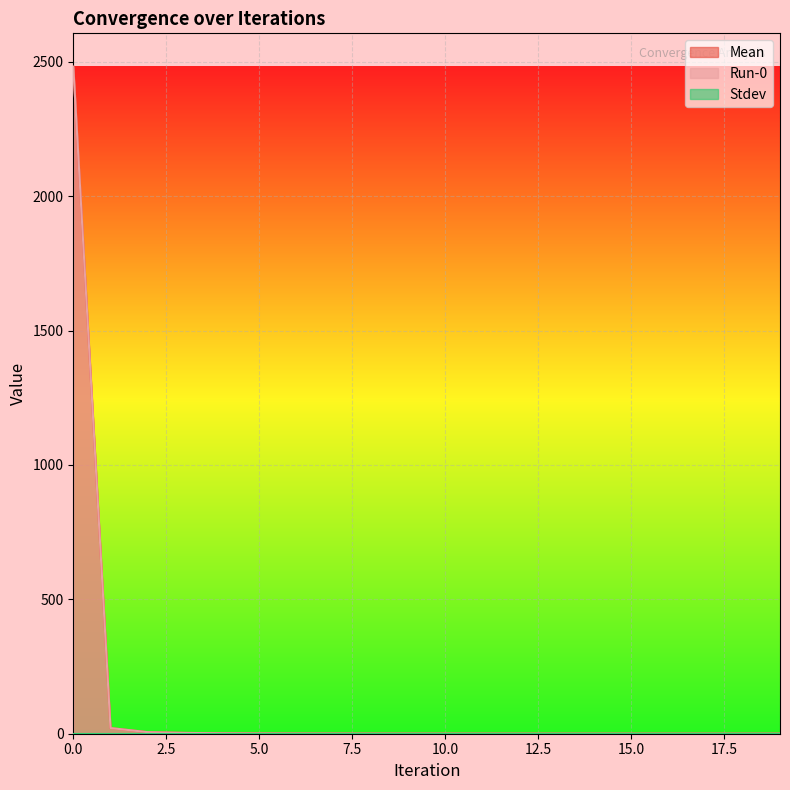

What is the sum of all Mean values?

2518.1